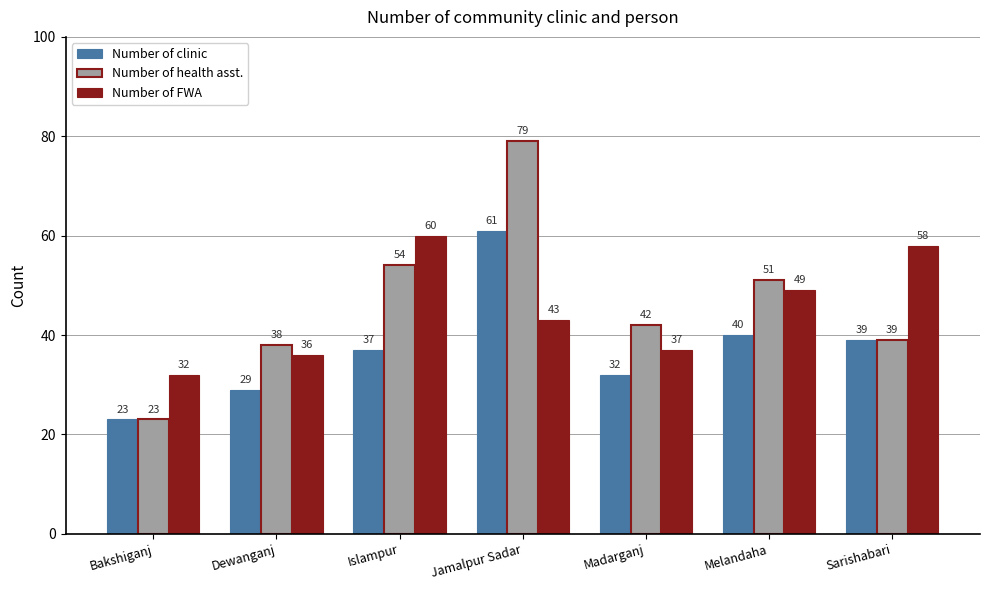

Which category has the lowest value in the Number of FWA series?

Bakshiganj